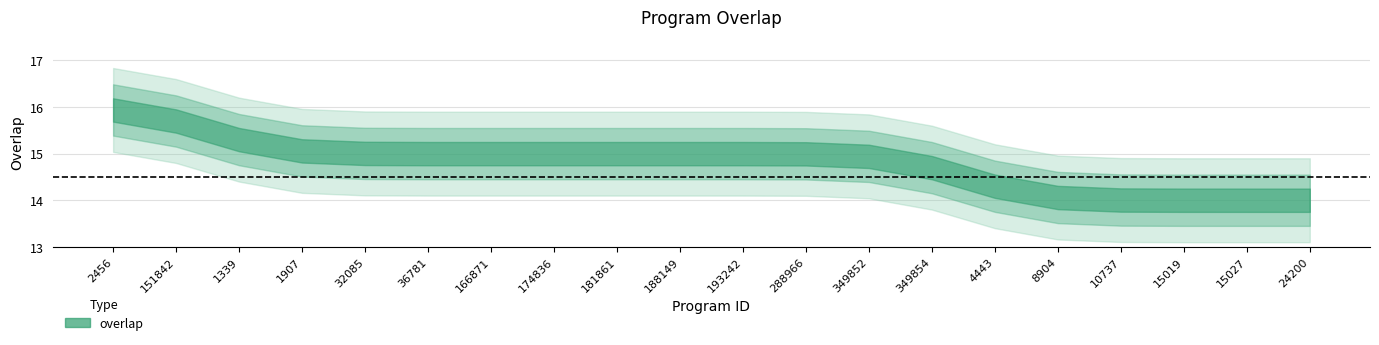

What is the sum of the values at 188149 and 24200?

29